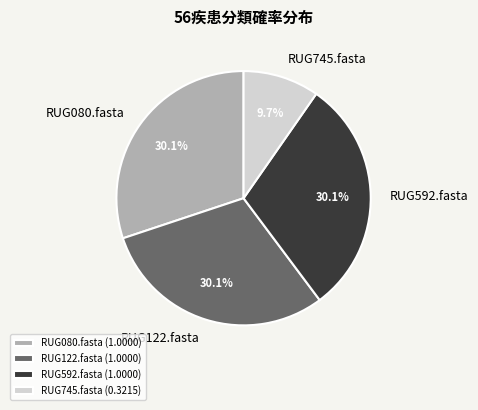

To the nearest percent, what portion does RUG592.fasta represent?

30%